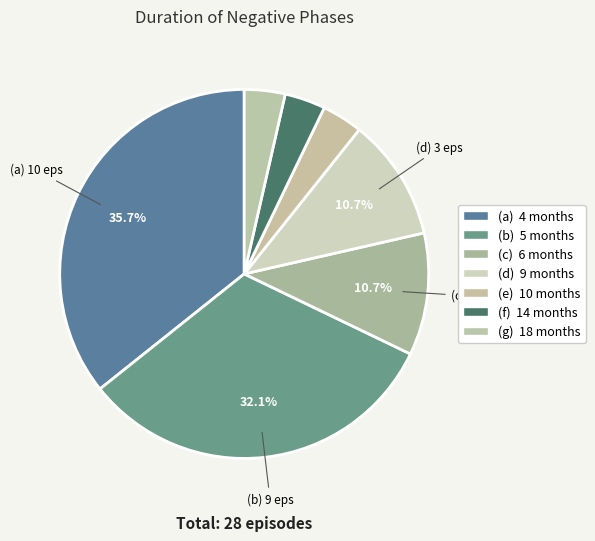

How many slices are in this pie chart?

7